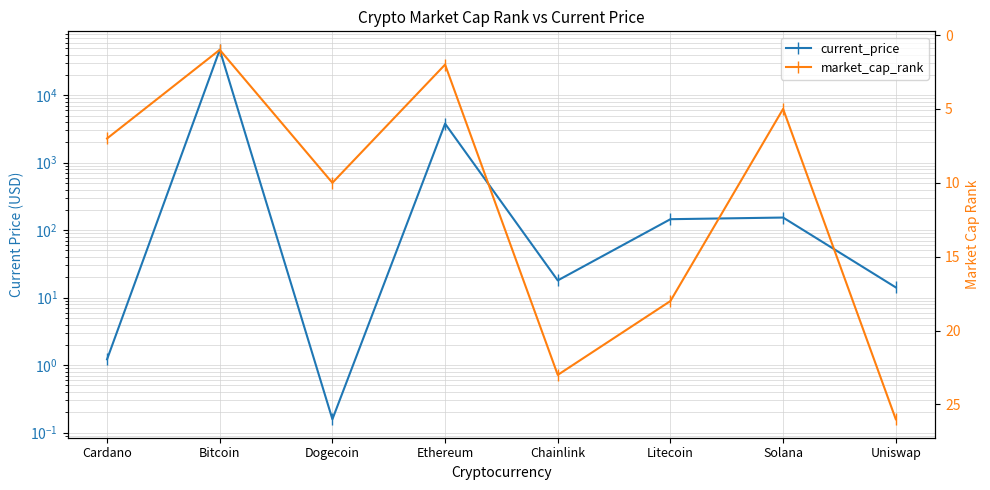

How many interior local peaks does the current_price series have?

3